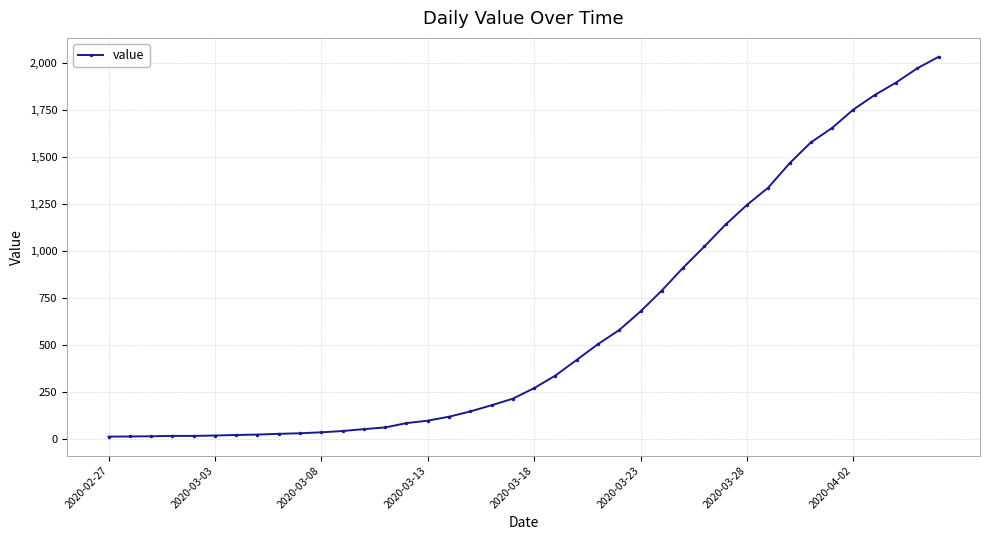

What is the maximum value shown in the chart?

2032